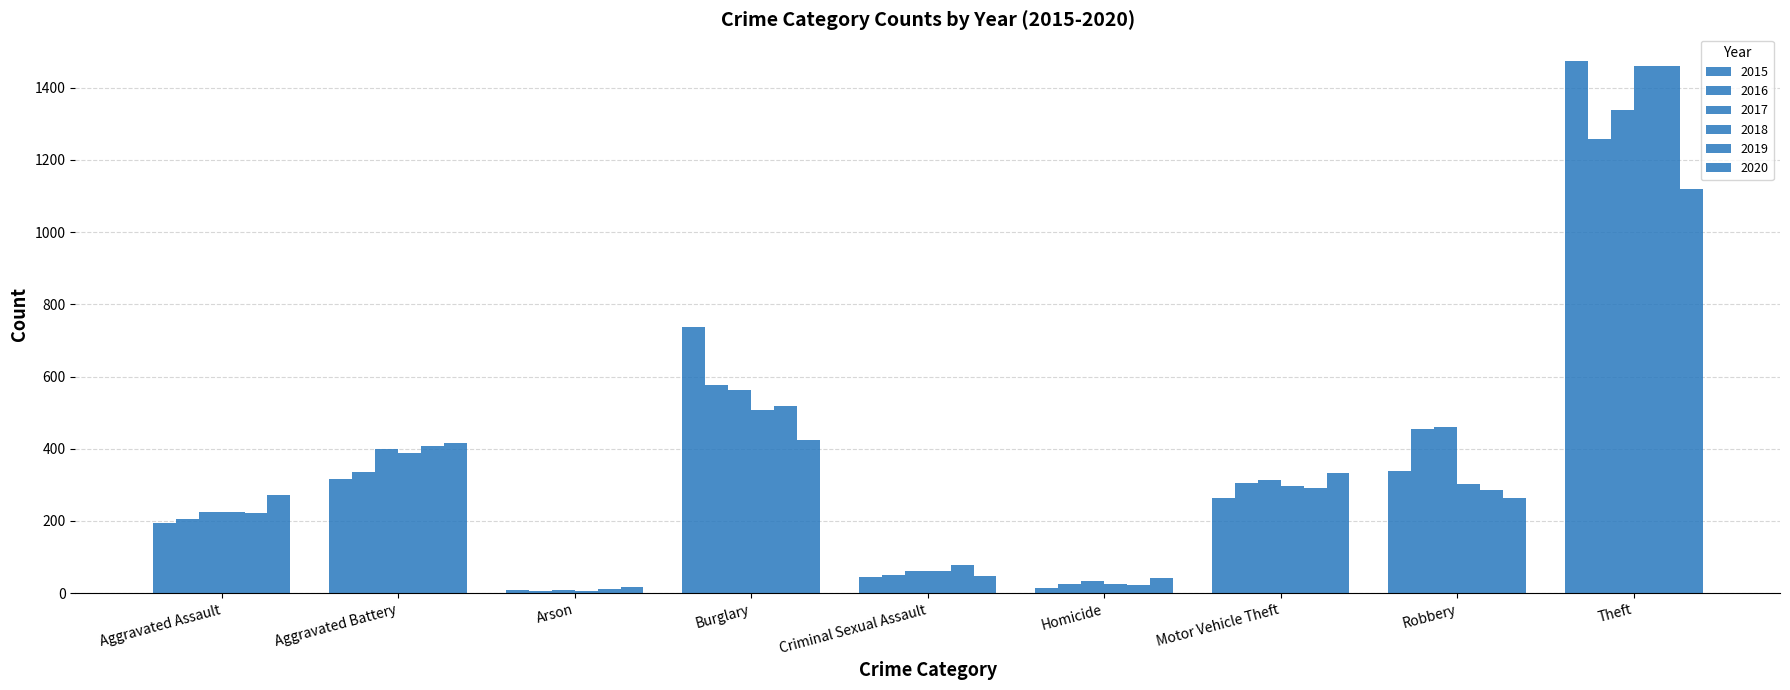

At Motor Vehicle Theft, list the series in order from largest to smallest.

2020, 2017, 2016, 2018, 2019, 2015